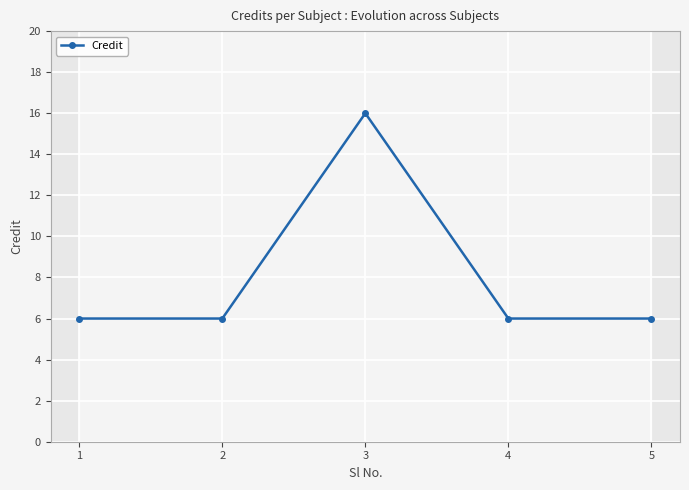

How many values are between 6 and 7?

4